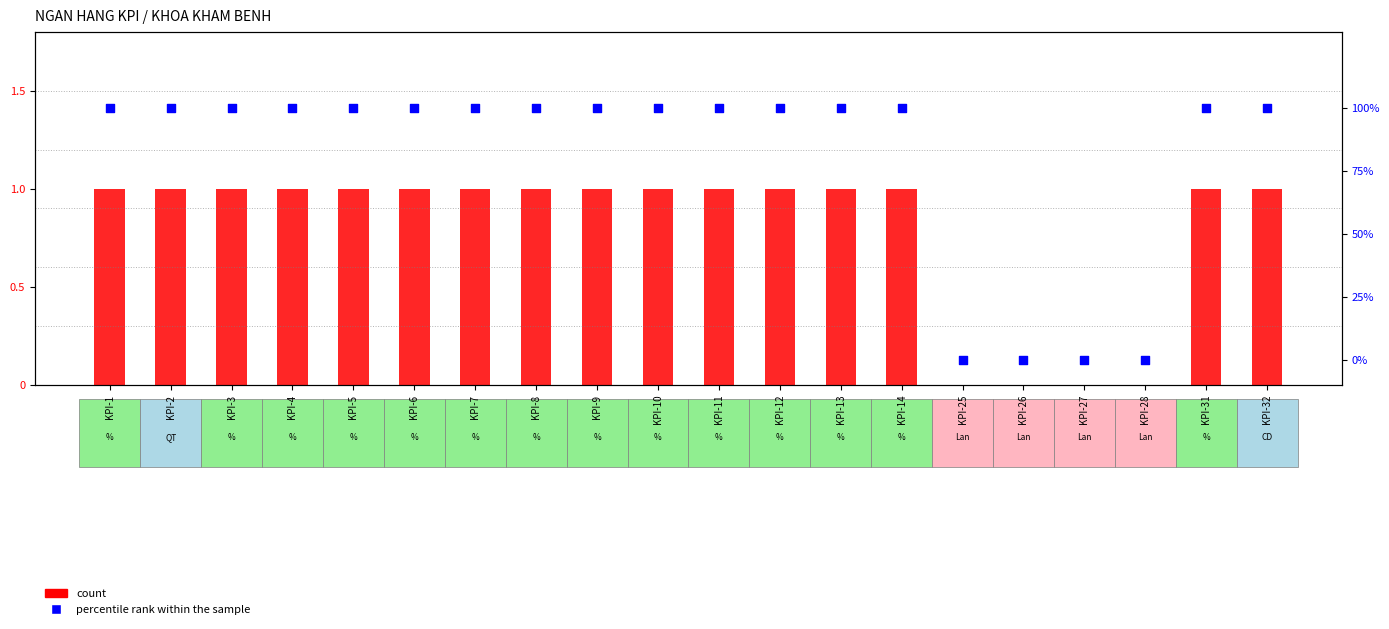

Which series contains the highest Y value?

percentile rank within the sample